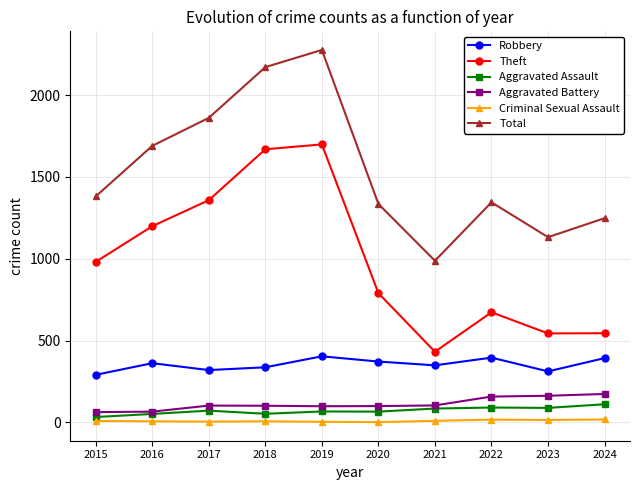

True or false: Robbery and Aggravated Battery cross at least once.

False